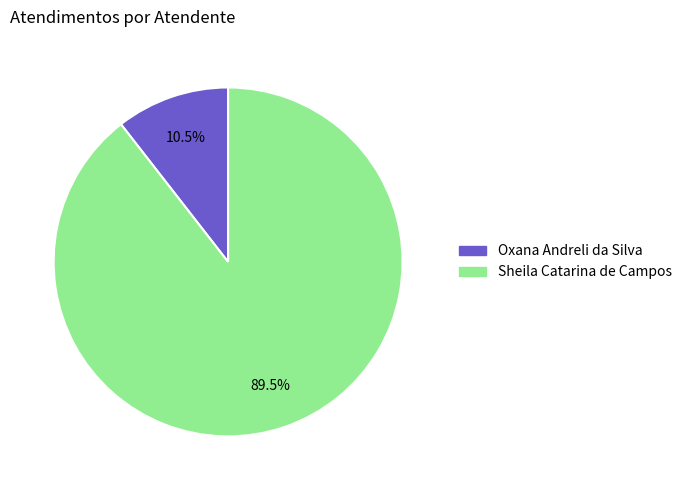

To the nearest percent, what is the difference between the Oxana Andreli da Silva and Sheila Catarina de Campos slice percentages?

79%